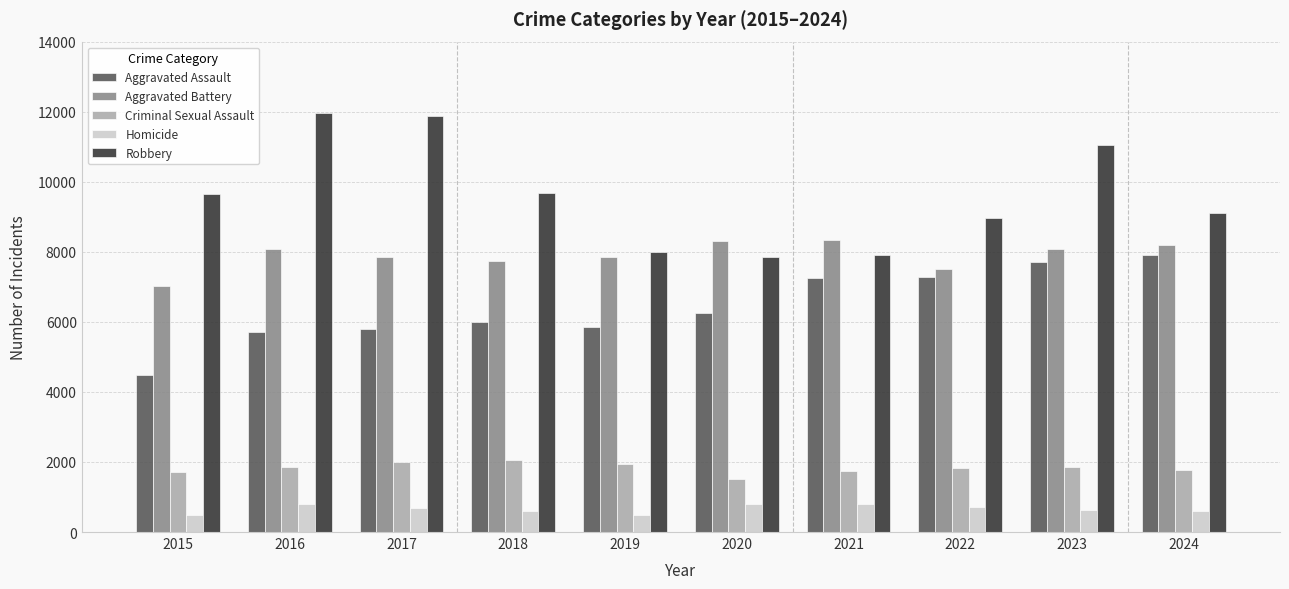

Rank the series by their maximum value, from highest to lowest.

Robbery, Aggravated Battery, Aggravated Assault, Criminal Sexual Assault, Homicide